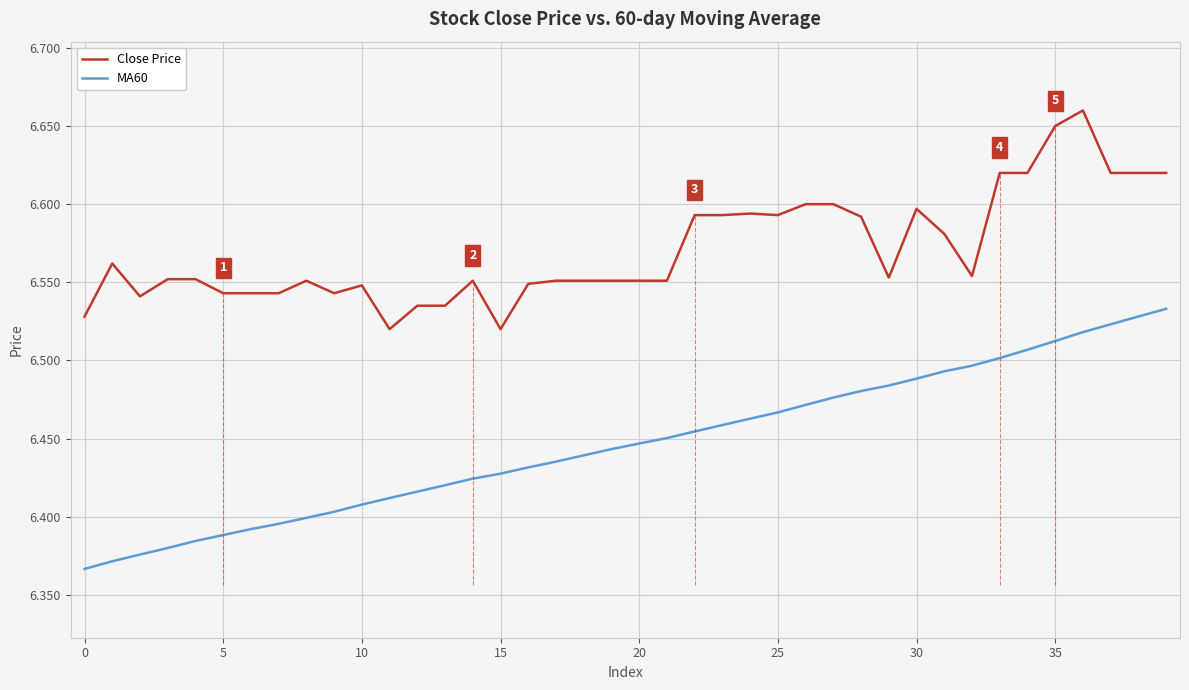

True or false: MA60 has a value of 1.7 at 23.

False